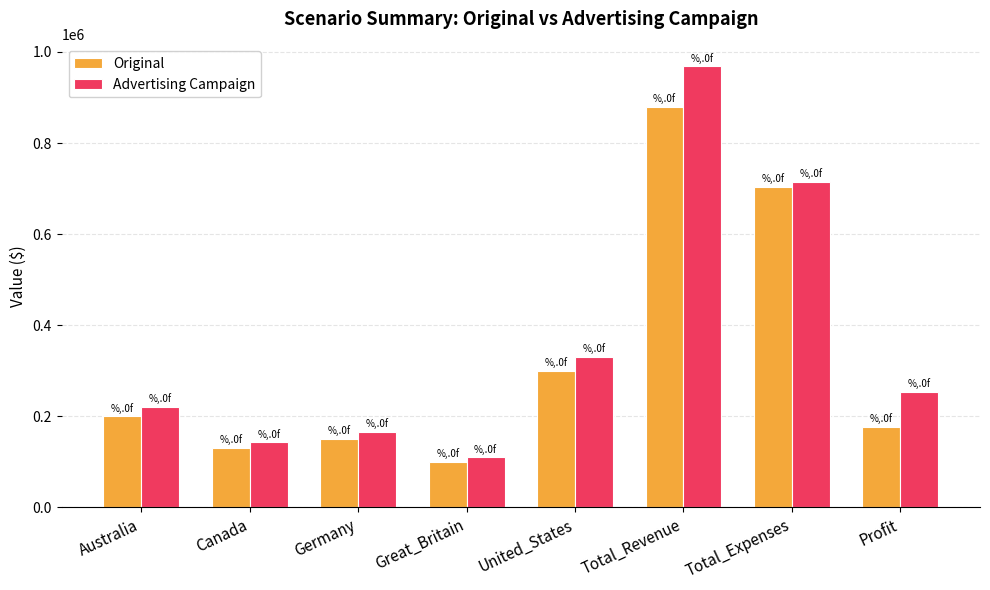

What position from the left is Total_Revenue?

6